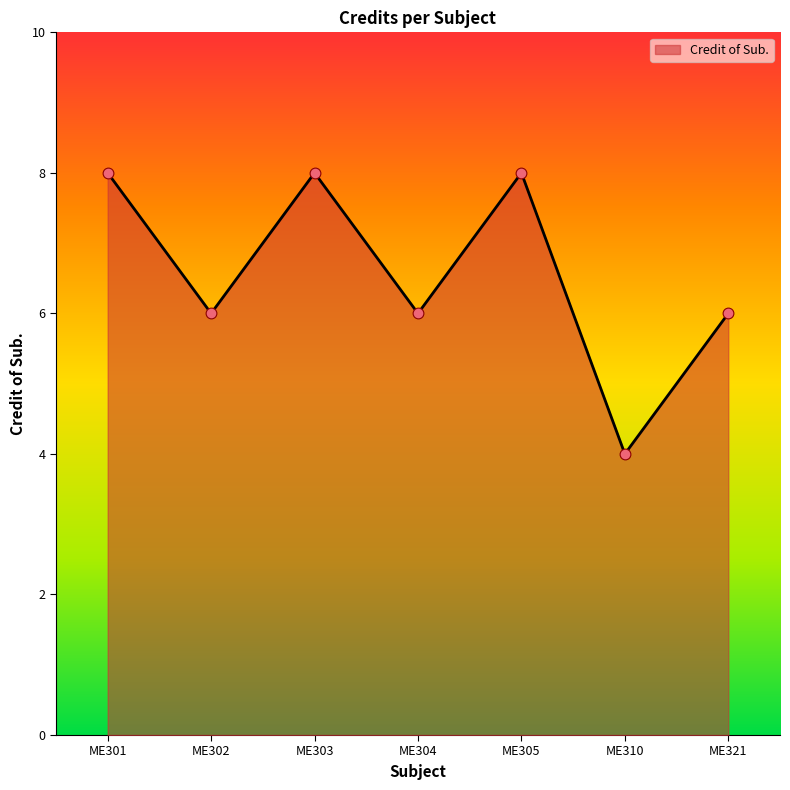

Which has a higher value, ME305 or ME321?

ME305